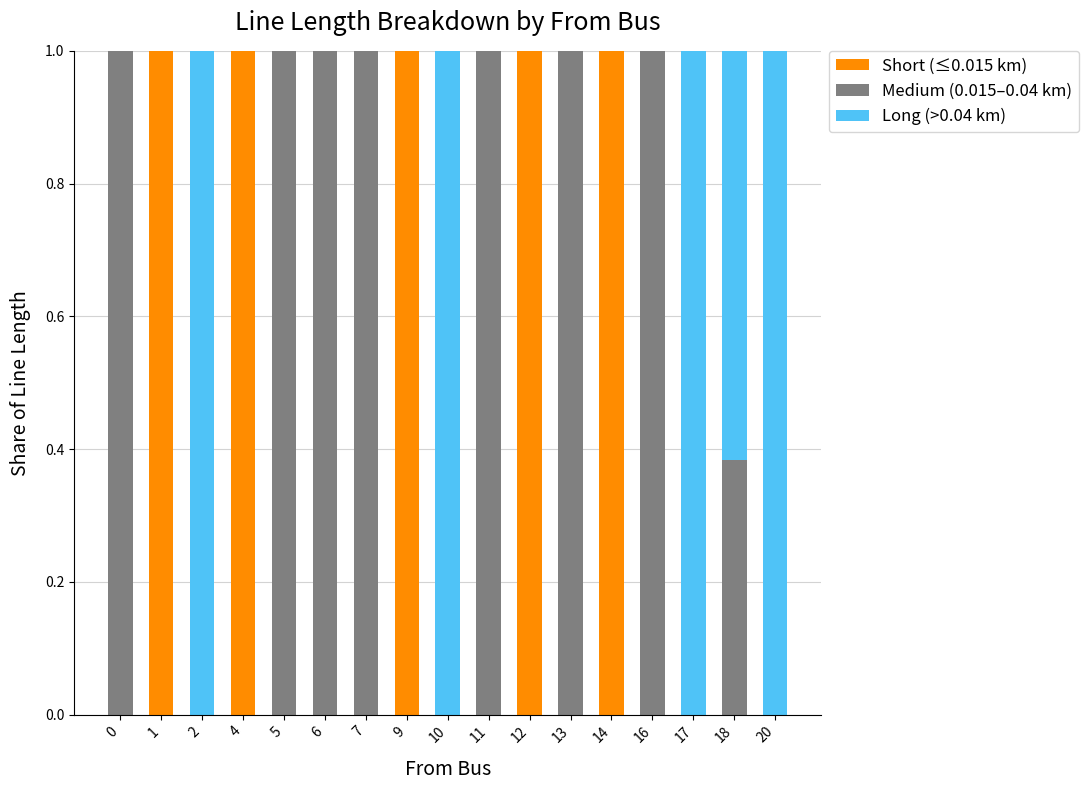

What is the total value across all series at 14?

1.0